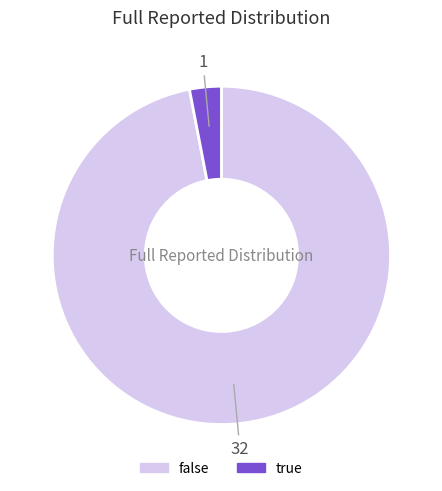

Between true and false, which is larger?

false